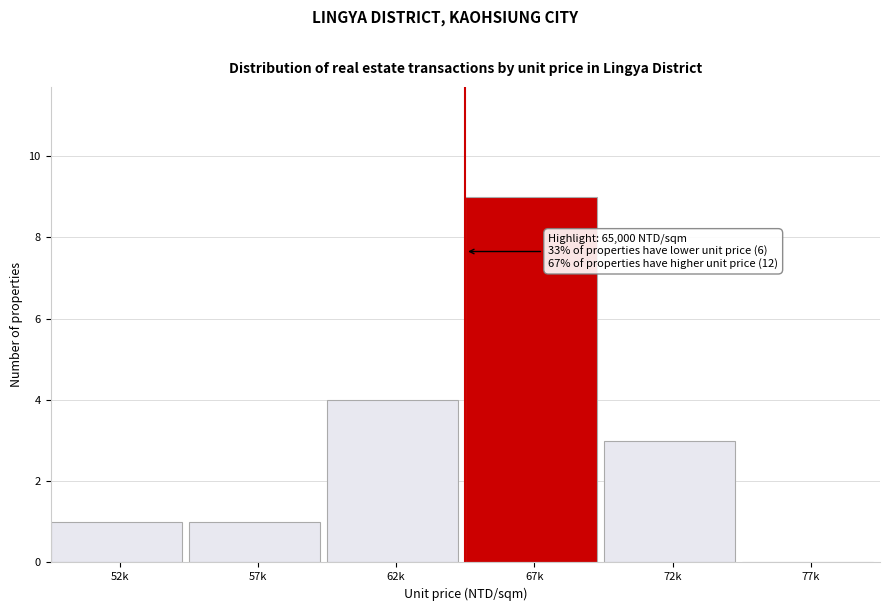

Reading right to left, what are all the values shown in this chart?

77k=0	72k=3	67k=9	62k=4	57k=1	52k=1